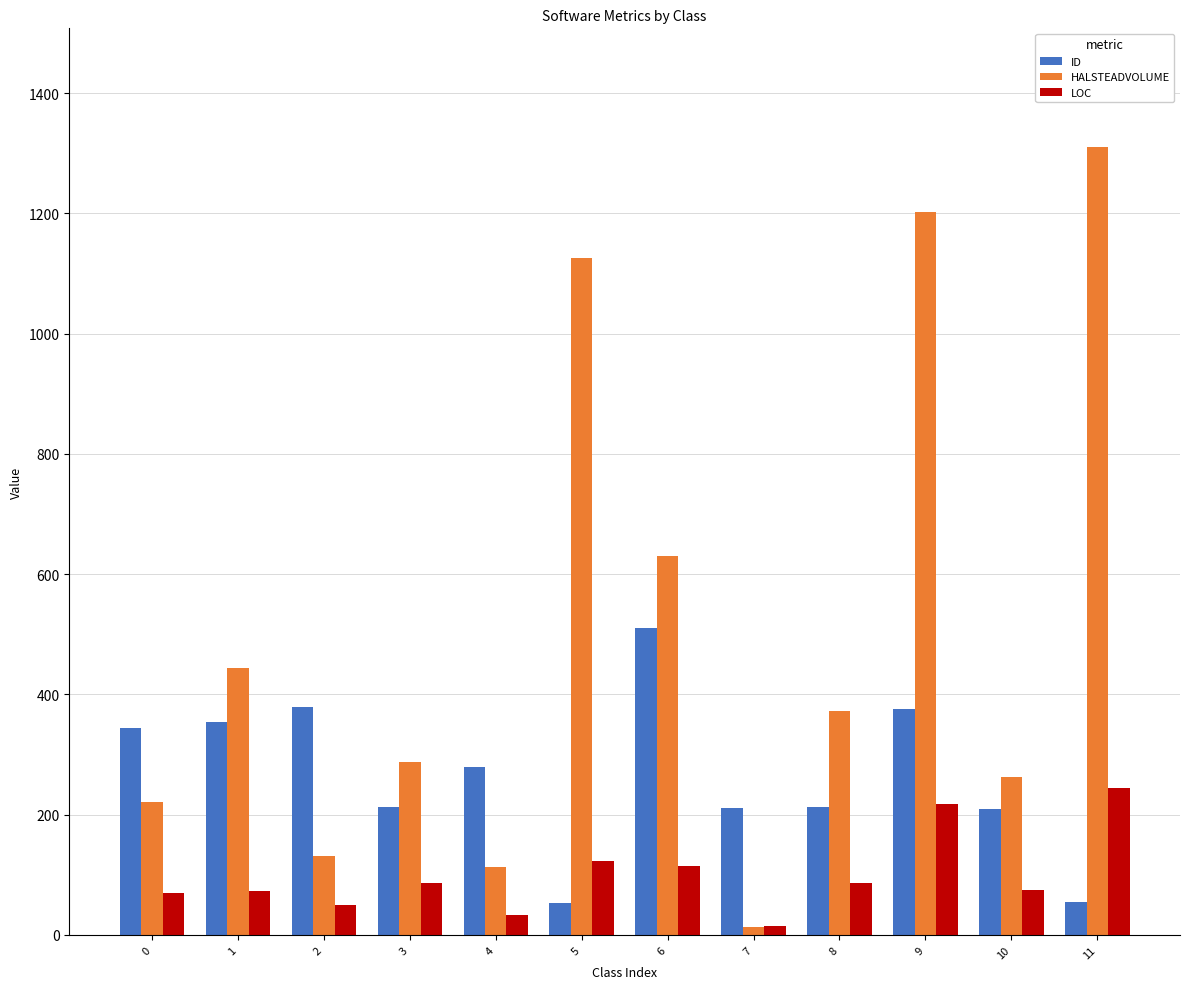

The value of HALSTEADVOLUME at 10 is 55.7. True or false?

False